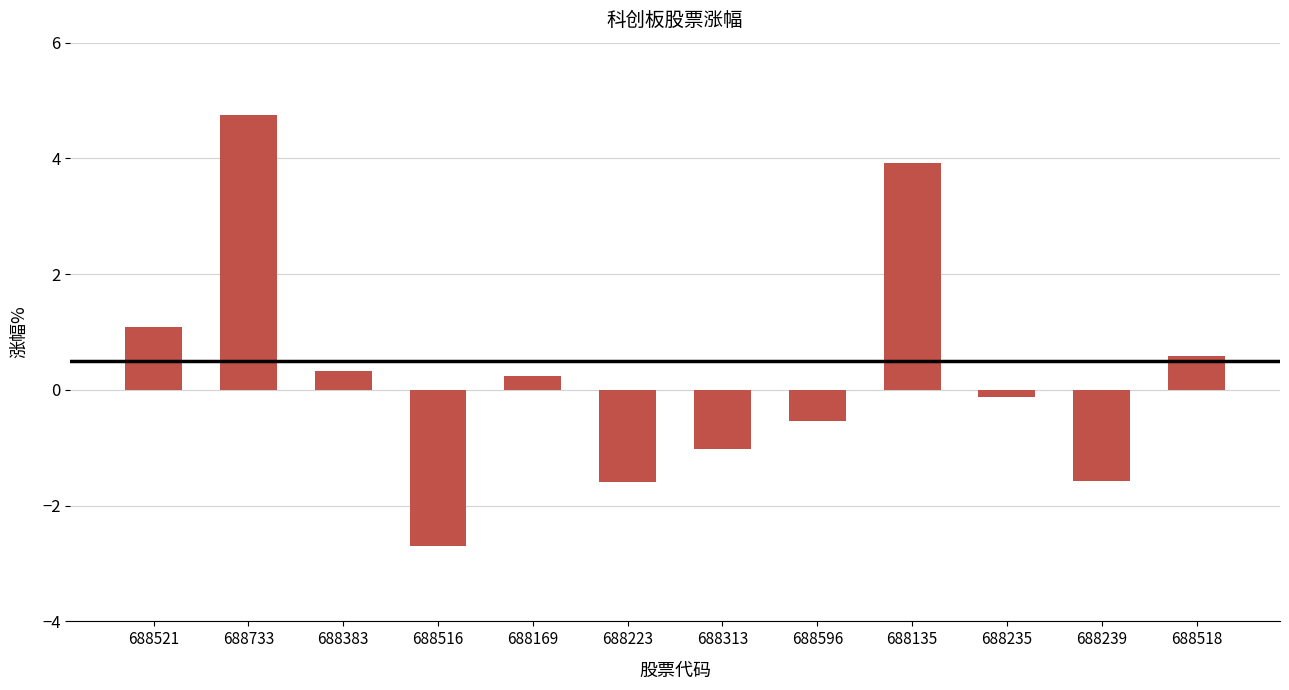

What is the change in value from 688516 to 688169?

+2.9